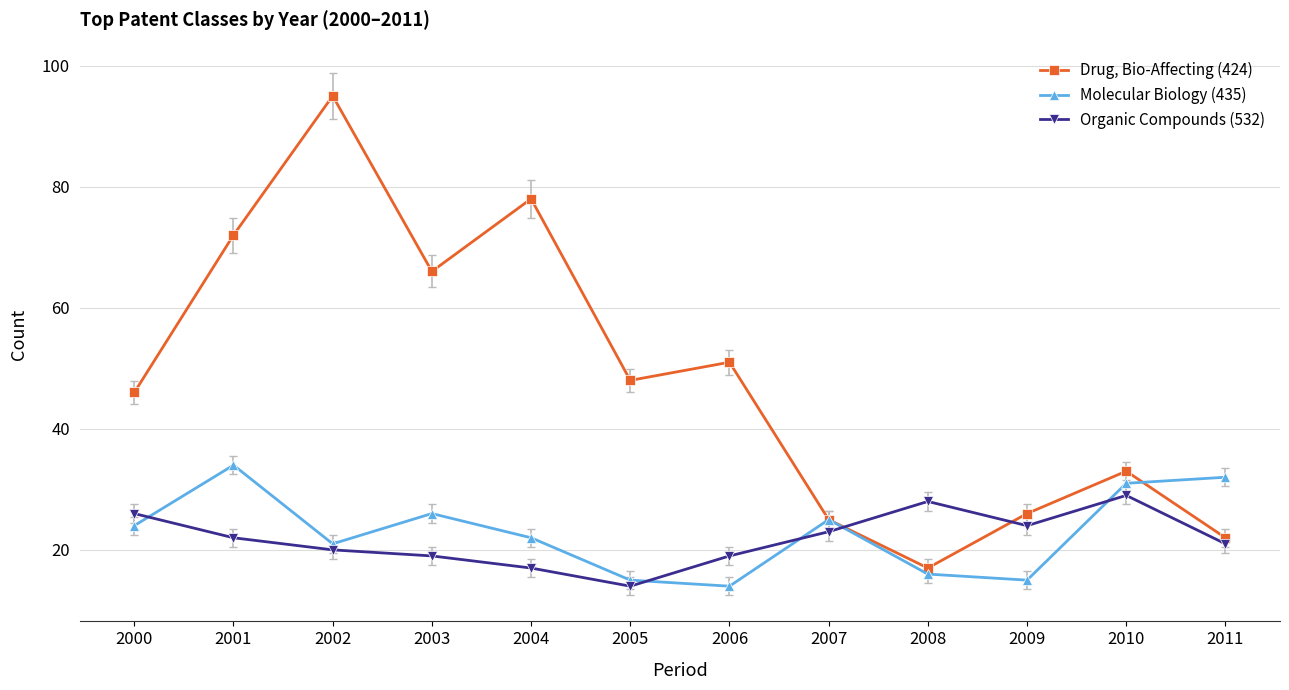

At how many categories does at least one series exceed 54?

4